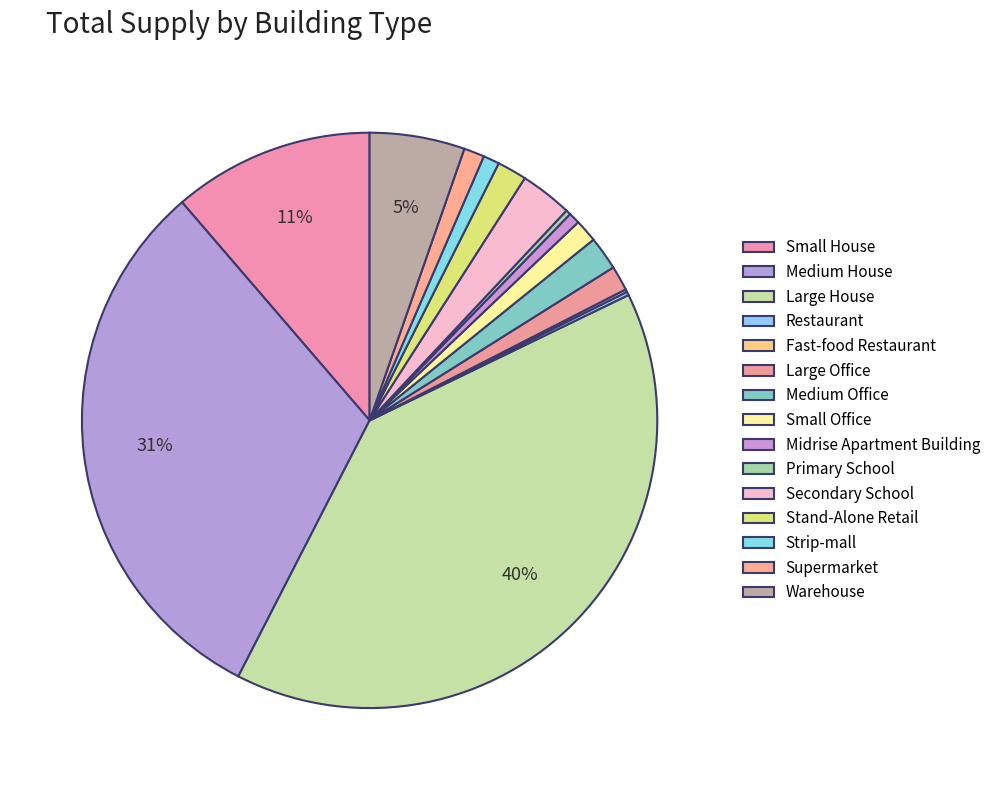

To the nearest percent, what is the difference between the largest and smallest slice percentages?

40%